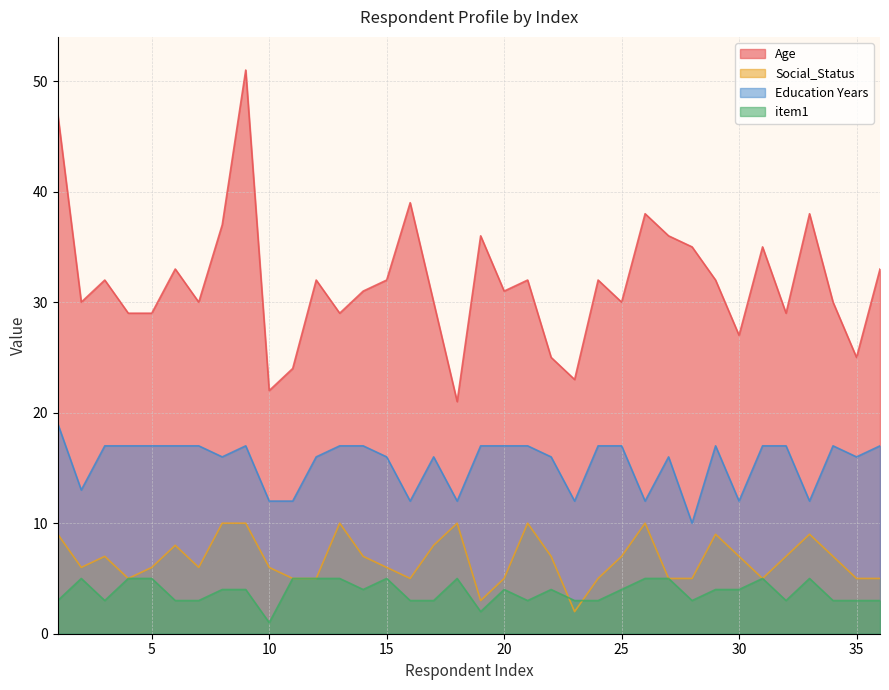

Where is the first local minimum for Education Years?

2